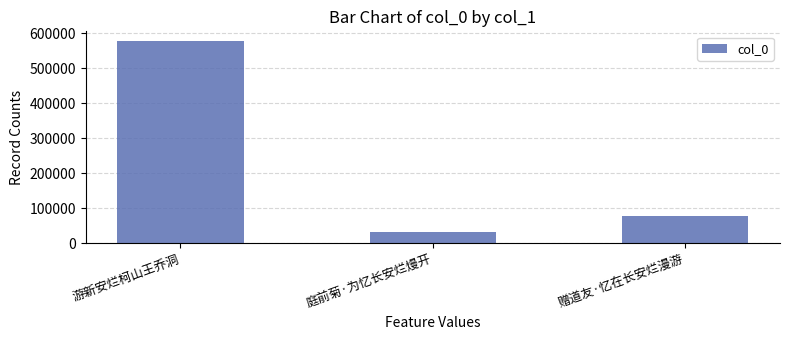

How many bars are there in total?

3